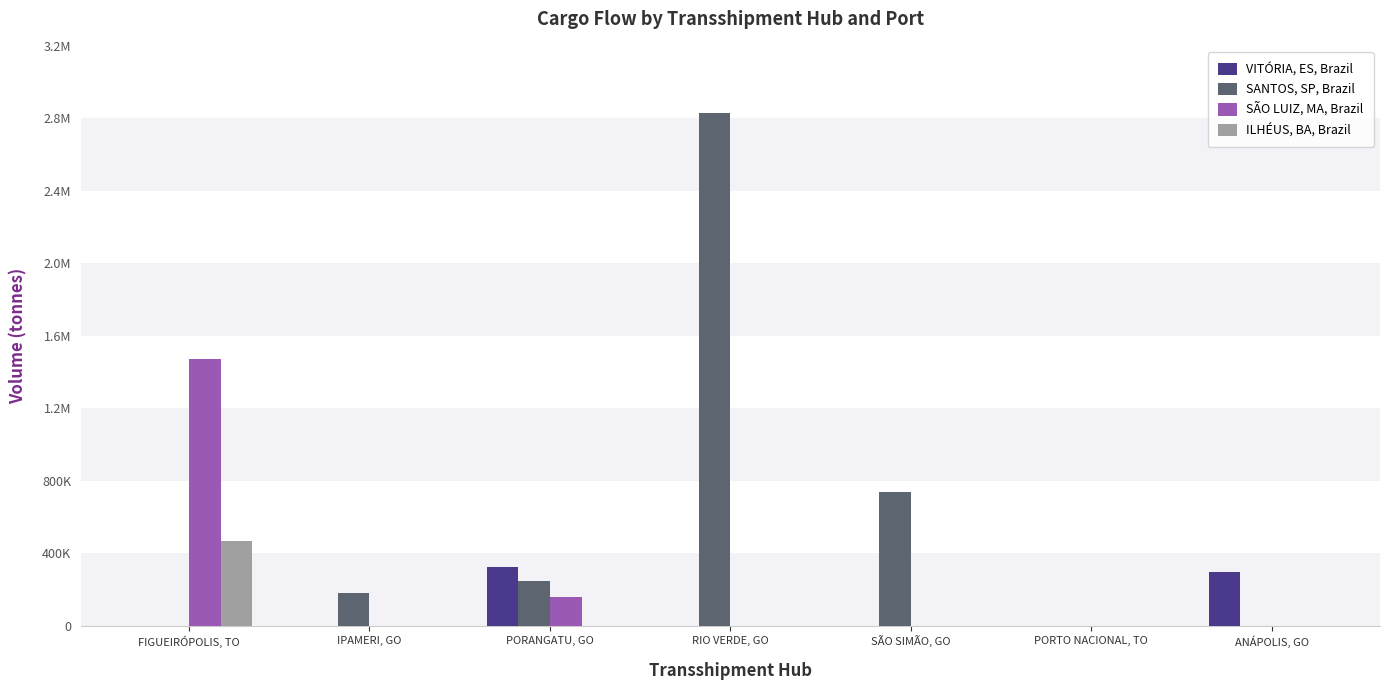

True or false: SANTOS, SP, Brazil has a value of -1844467.2 at ANÁPOLIS, GO.

False